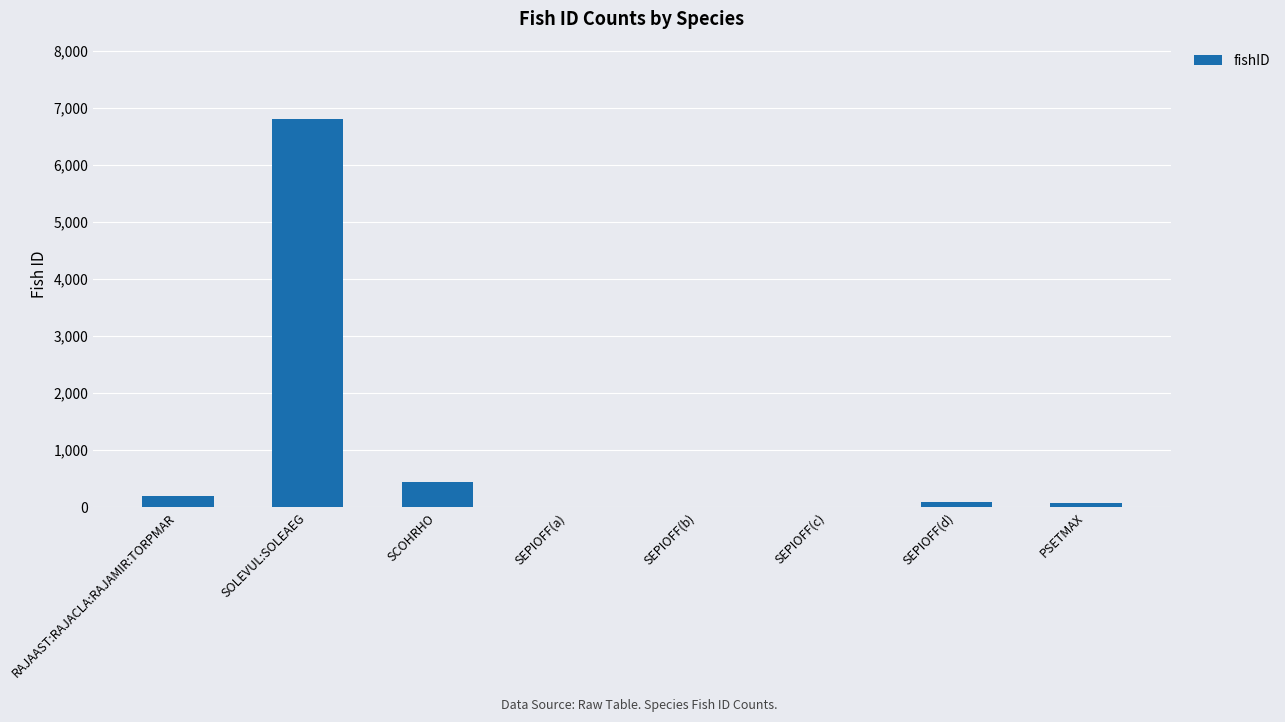

Is it true that the value at SEPIOFF(a) is 0?

True